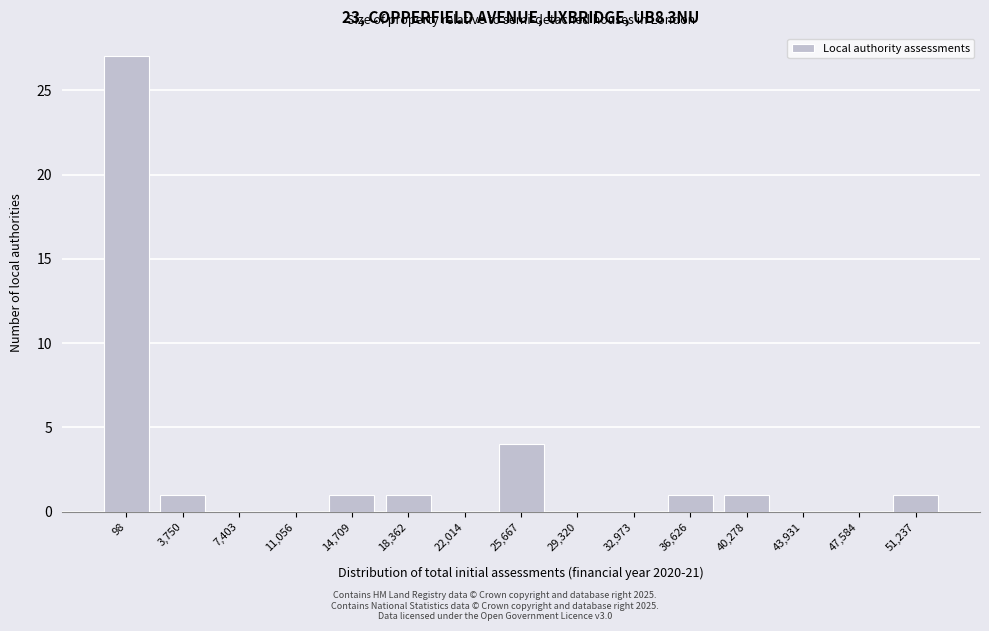

Reading left to right, list all the values displayed in this chart.

98=27	3,750=1	7,403=0	11,056=0	14,709=1	18,362=1	22,014=0	25,667=4	29,320=0	32,973=0	36,626=1	40,278=1	43,931=0	47,584=0	51,237=1